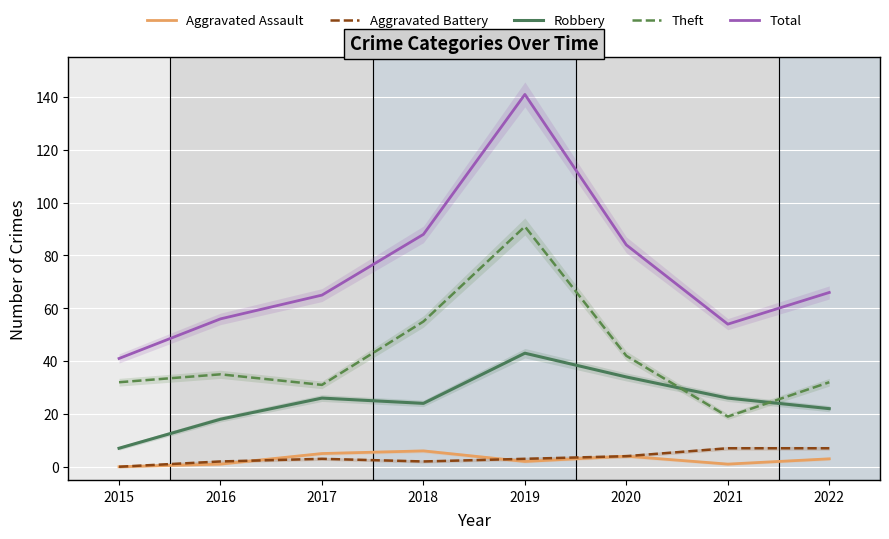

Reading left to right, what are all the values shown in this chart?

Aggravated Assault: 2015=0	2016=1	2017=5	2018=6	2019=2	2020=4	2021=1	2022=3
Aggravated Battery: 2015=0	2016=2	2017=3	2018=2	2019=3	2020=4	2021=7	2022=7
Robbery: 2015=7	2016=18	2017=26	2018=24	2019=43	2020=34	2021=26	2022=22
Theft: 2015=32	2016=35	2017=31	2018=55	2019=91	2020=42	2021=19	2022=32
Total: 2015=41	2016=56	2017=65	2018=88	2019=141	2020=84	2021=54	2022=66